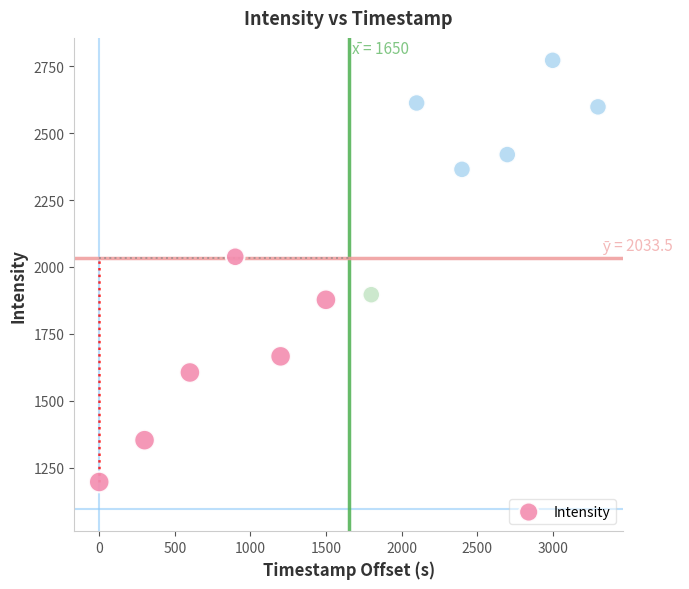

What is the range of Y values (max minus min)?

1574.2